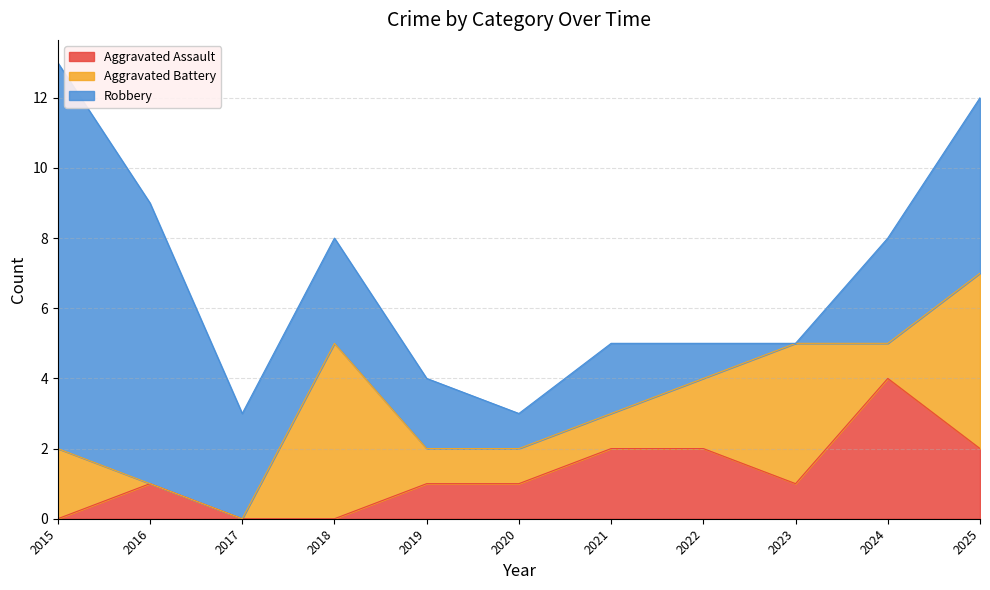

True or false: Robbery and Aggravated Assault intersect in this chart.

True